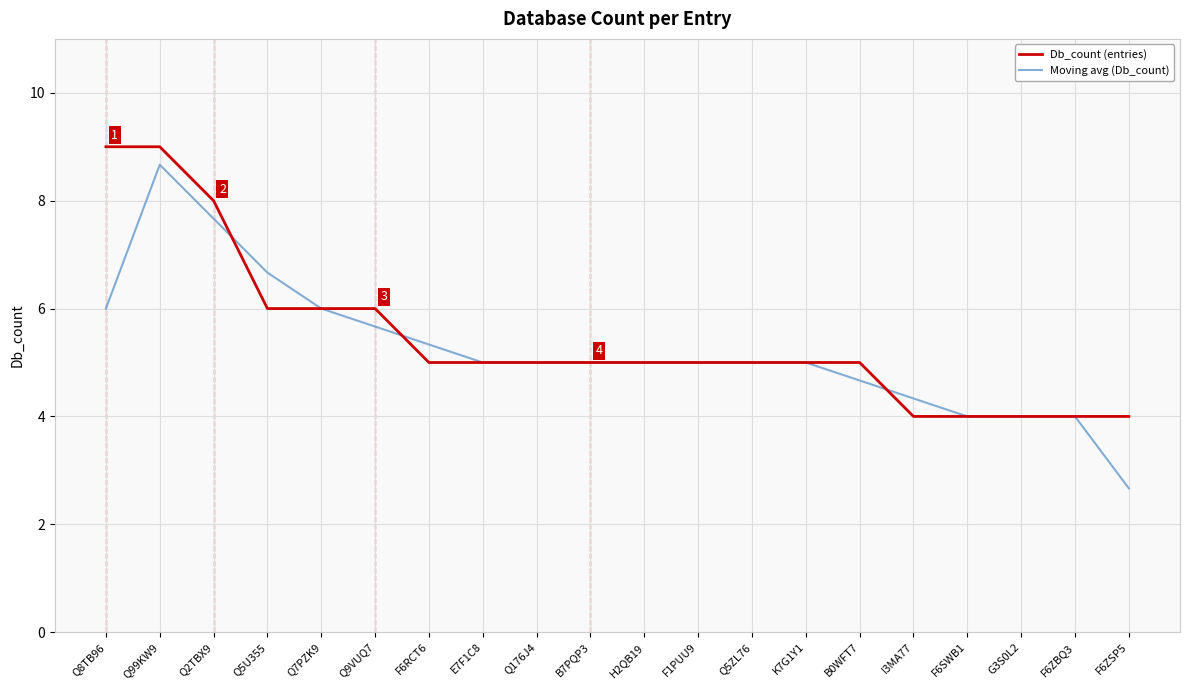

The Moving avg (Db_count) series shows 4.0 at F6ZBQ3. True or false?

True